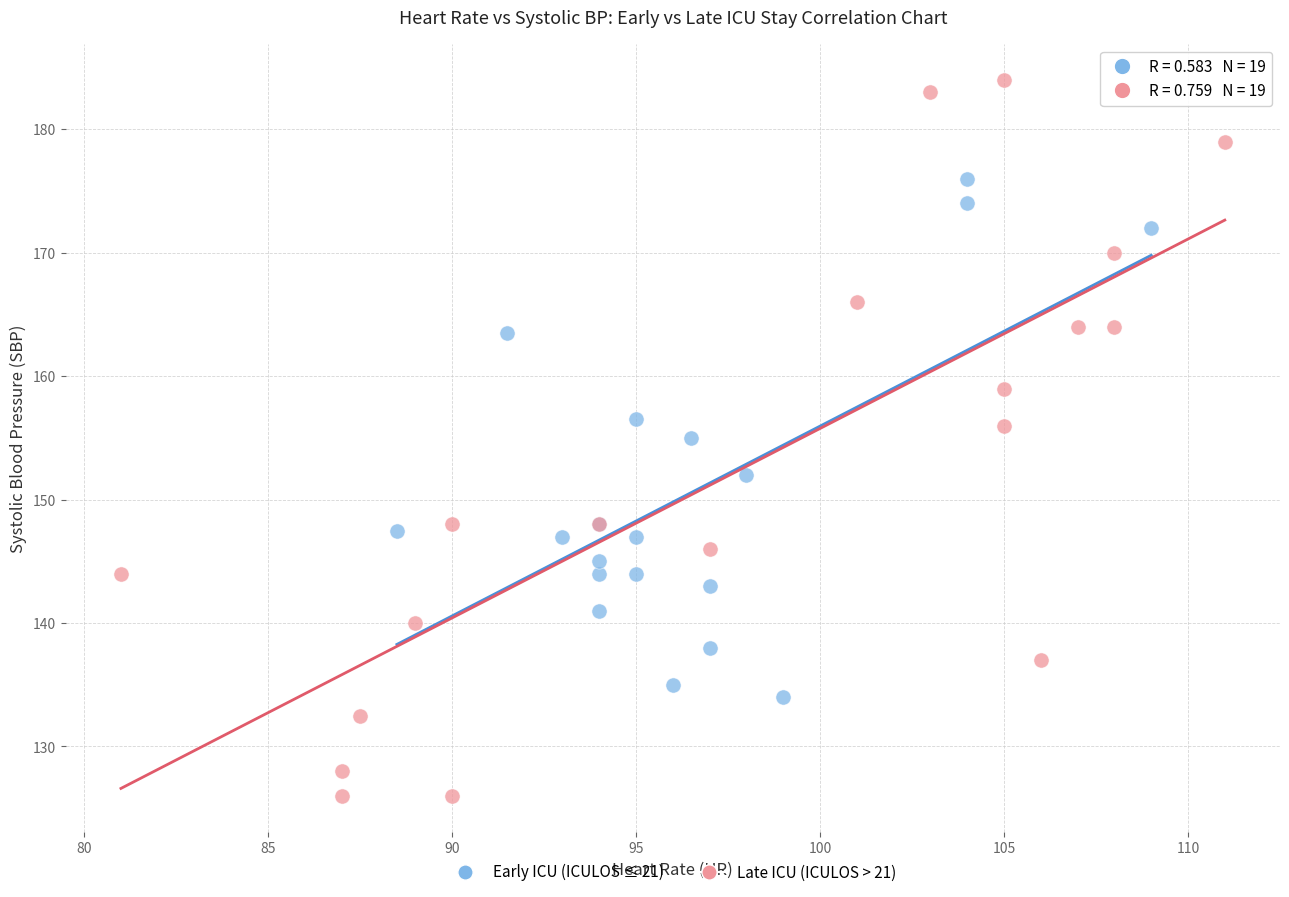

Which series contains the lowest Y value?

Late ICU (ICULOS > 21)